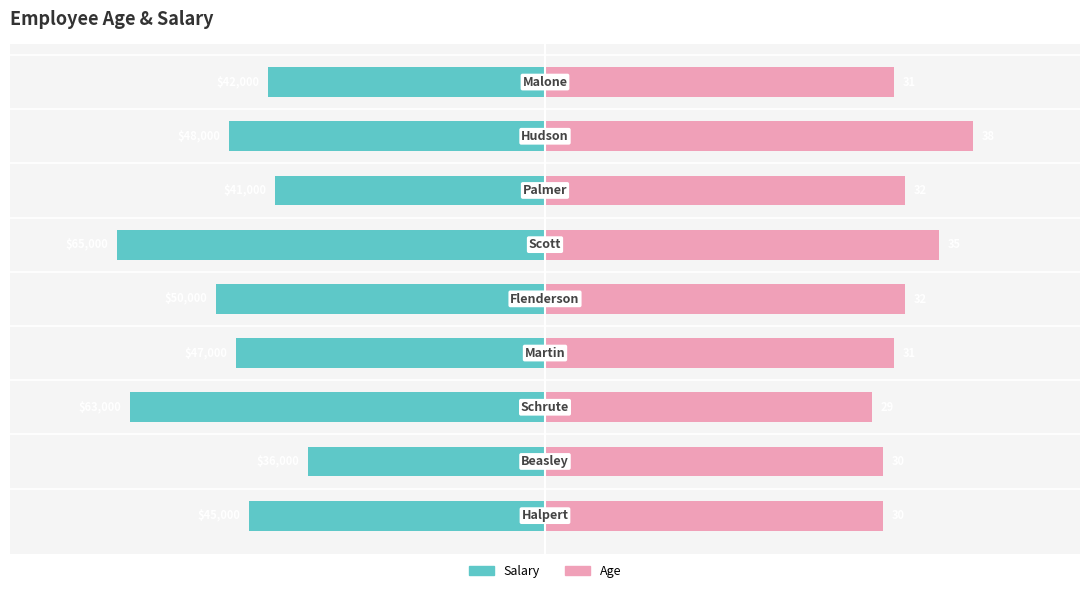

Does the chart contain stacked bars?

No